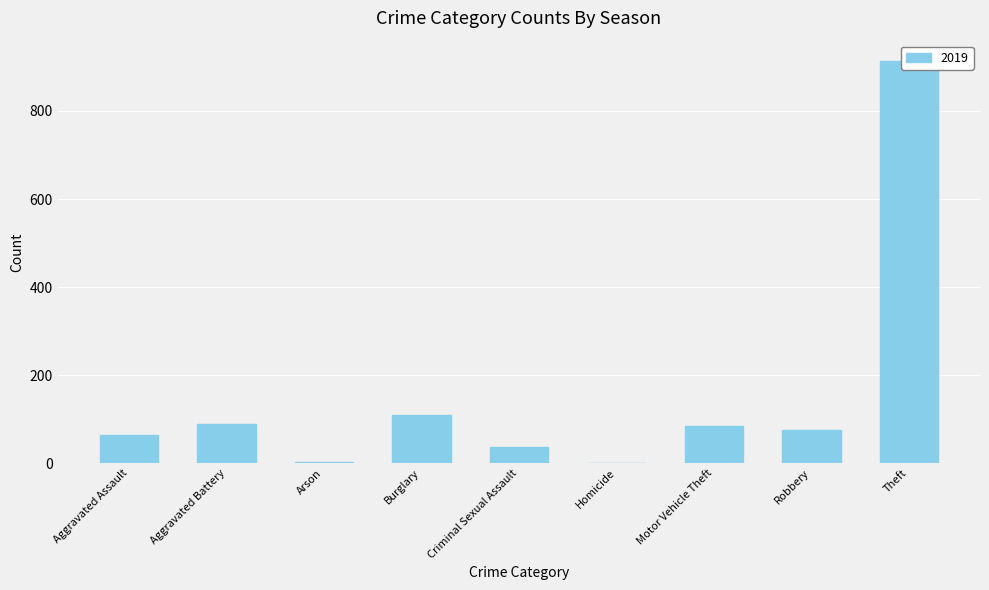

The value of 2017 at Arson is 2. True or false?

False